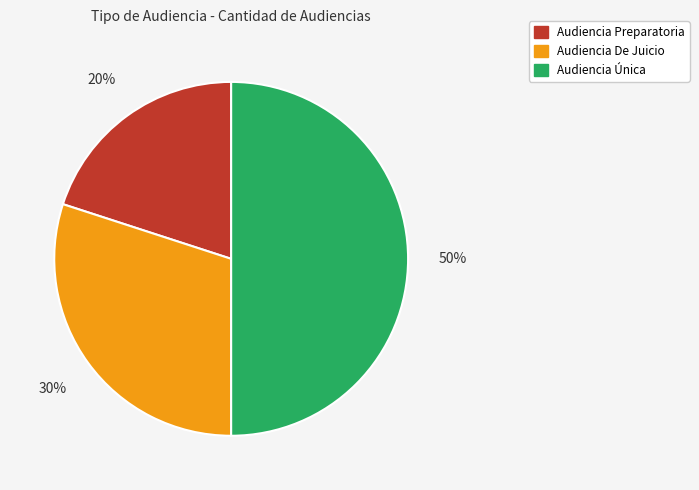

Which category has the smallest portion of the pie?

Audiencia Preparatoria